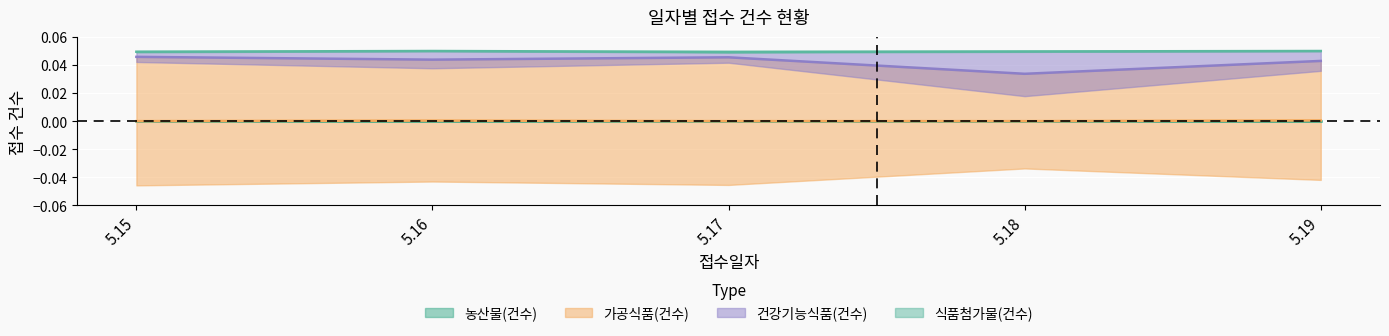

How many interior local peaks does the 농산물(건수) series have?

1